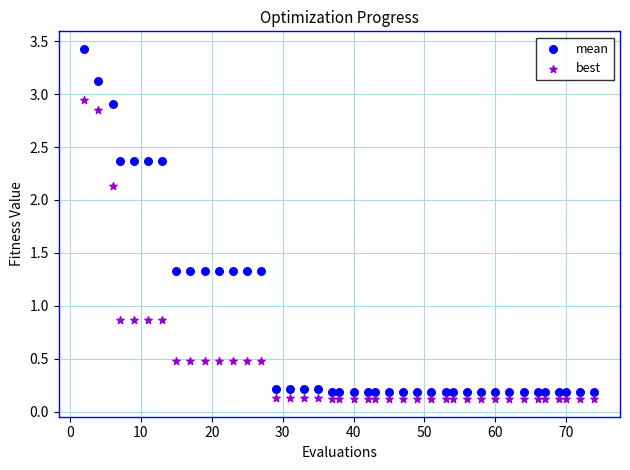

Which series contains the highest Y value?

mean